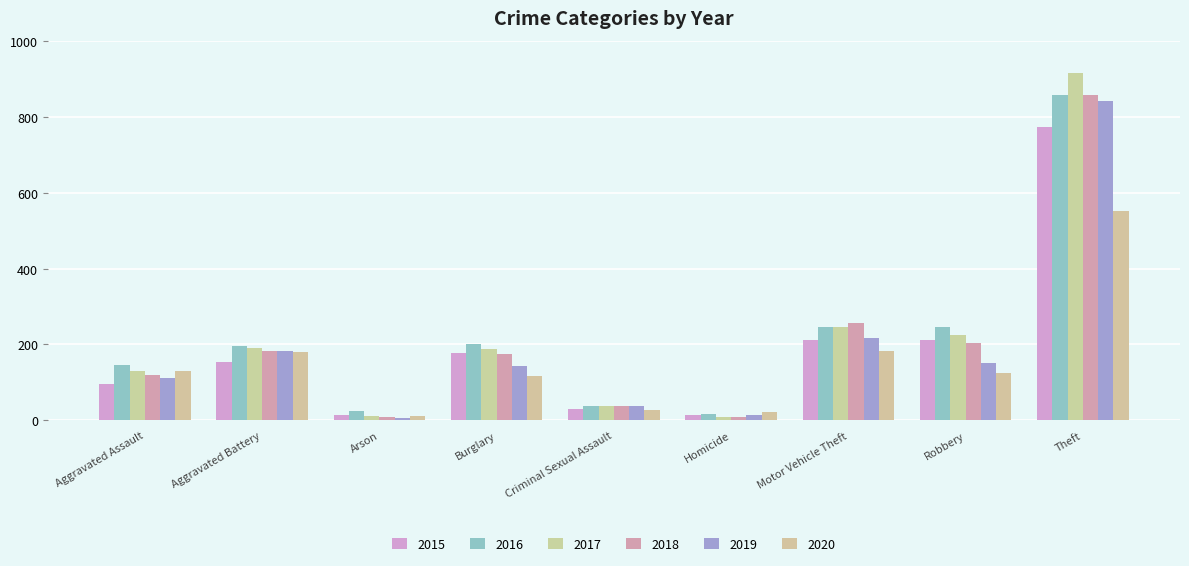

Reading left to right, list all the values displayed in this chart.

2015: 95	154	15	178	31	13	211	212	774
2016: 146	196	25	201	39	18	245	247	858
2017: 131	191	12	189	39	8	247	224	916
2018: 119	183	8	176	38	8	256	204	856
2019: 113	182	6	143	37	14	216	150	841
2020: 131	180	12	116	28	22	184	124	551